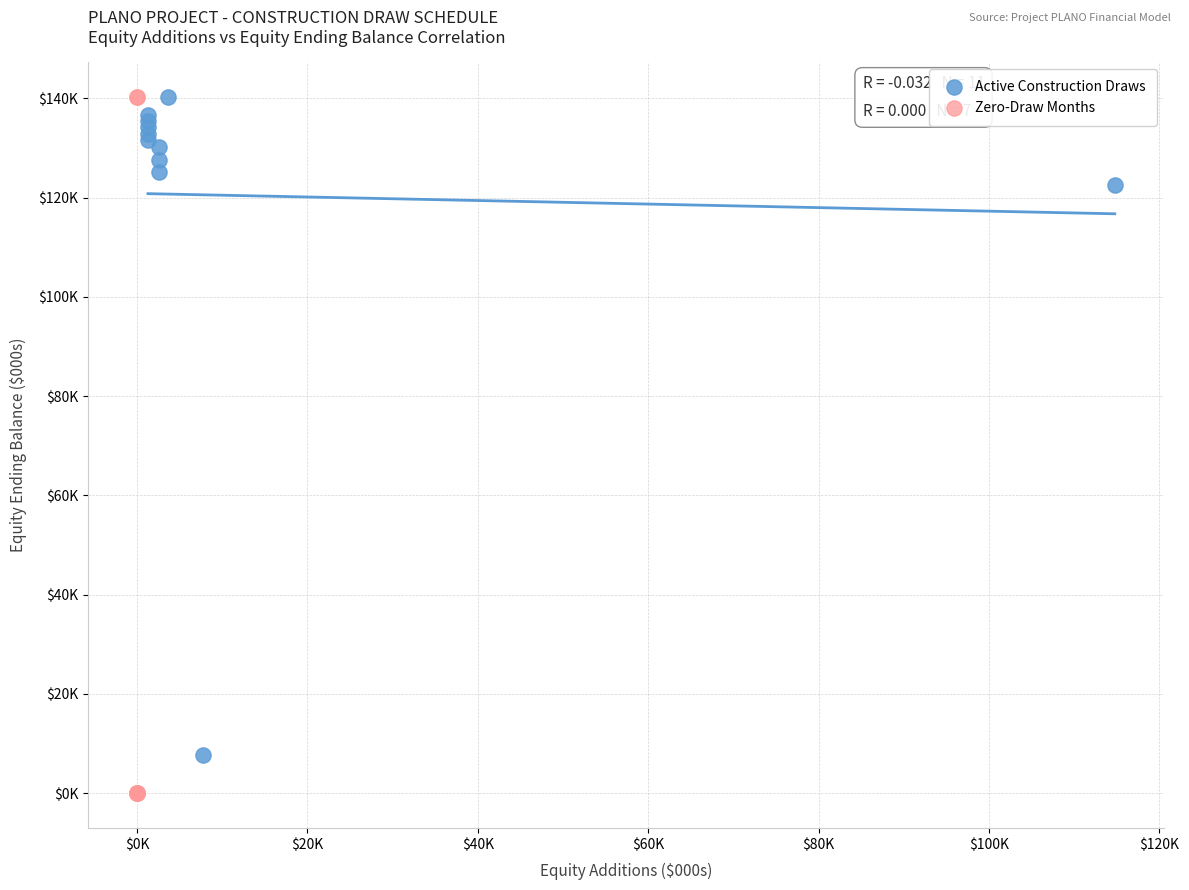

Which series has the largest Y range (max minus min)?

Zero-Draw Months